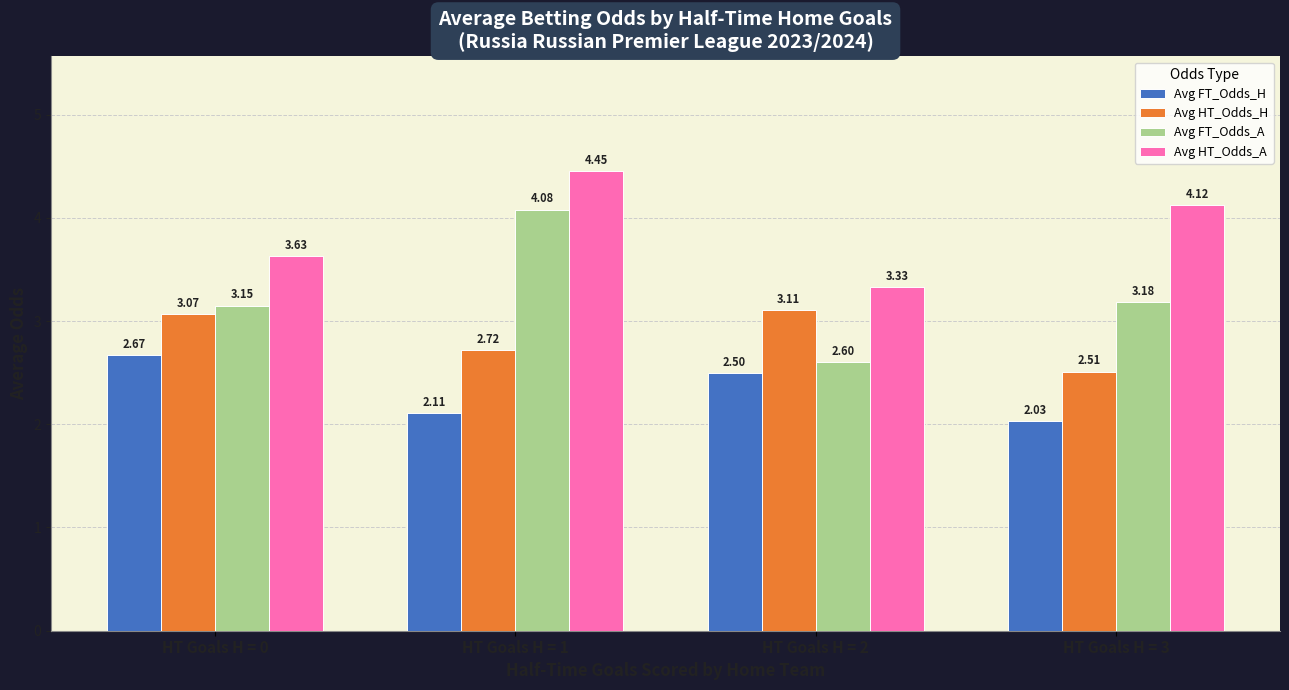

Where is Avg FT_Odds_H nearest to the value 2?

HT Goals H = 3